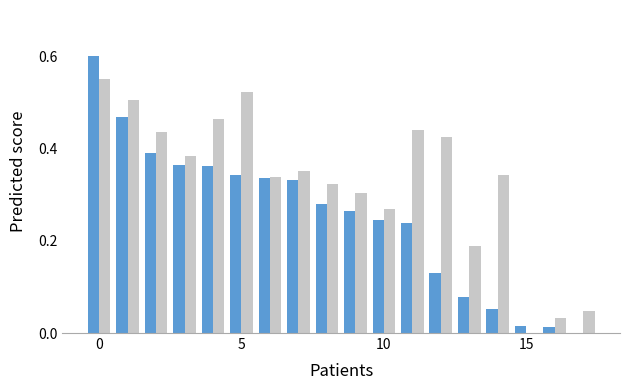

How many groups of bars are there?

18